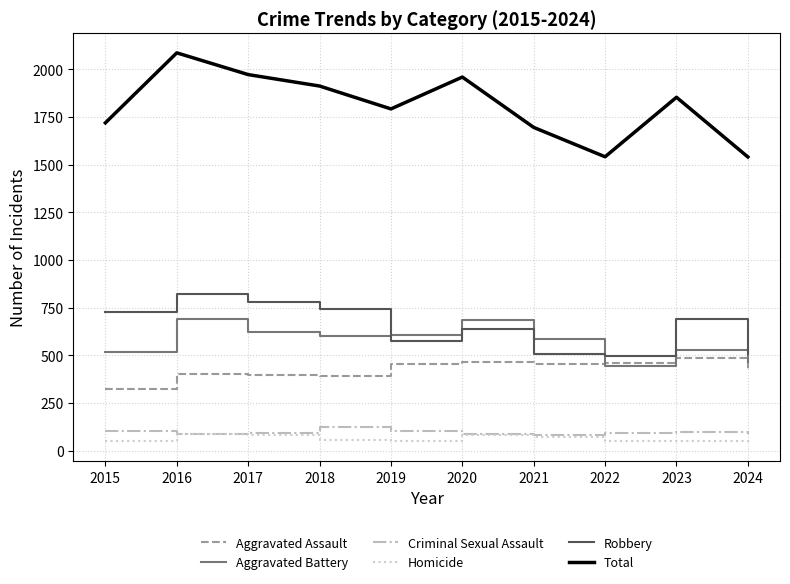

What is the difference between the maximum and minimum values in the Total series?

546